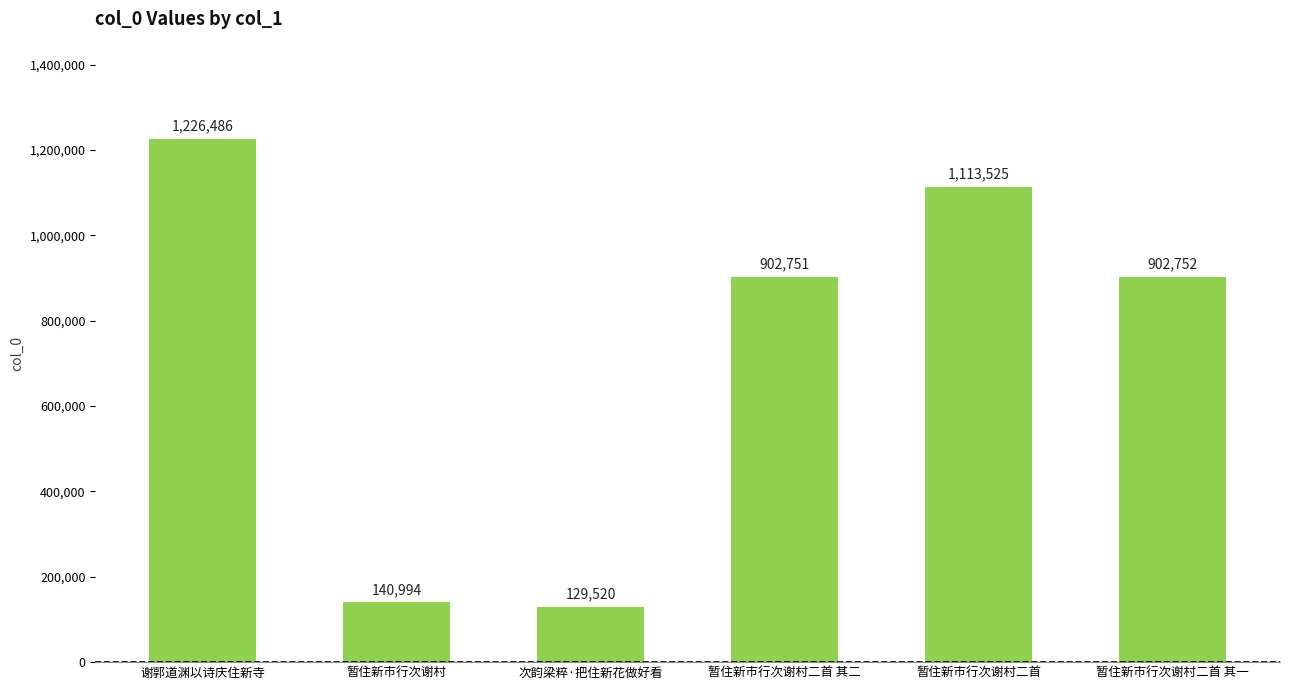

What is the label of the 3rd bar from the left?

次韵梁粹·把住新花做好看